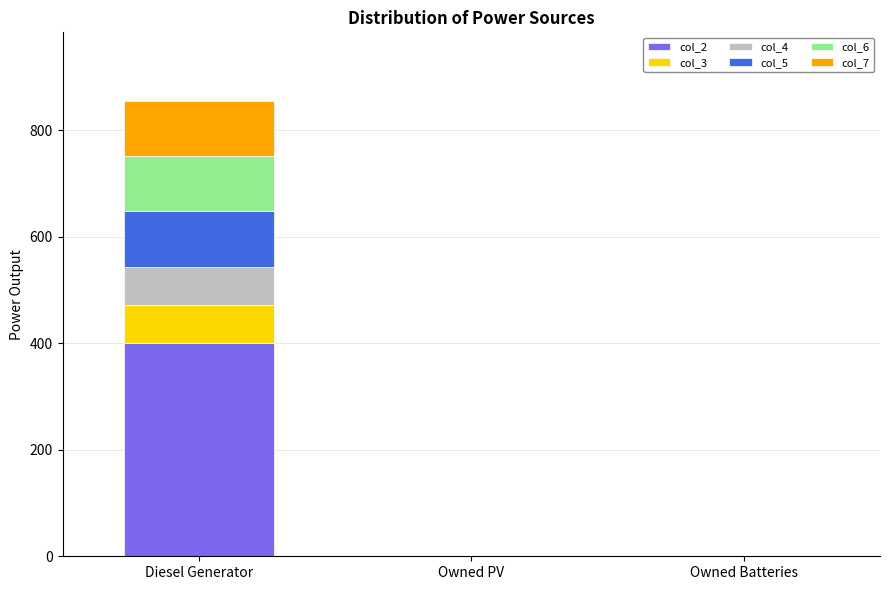

True or false: col_2 has a value of 594 at Diesel Generator.

False